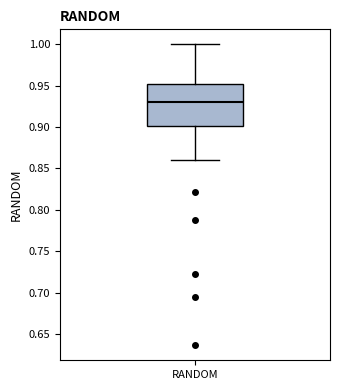

Where does the upper whisker of the box for RANDOM end on the y-axis? The values are not printed on the chart, so give them approximately, as read against the axis.

1.00